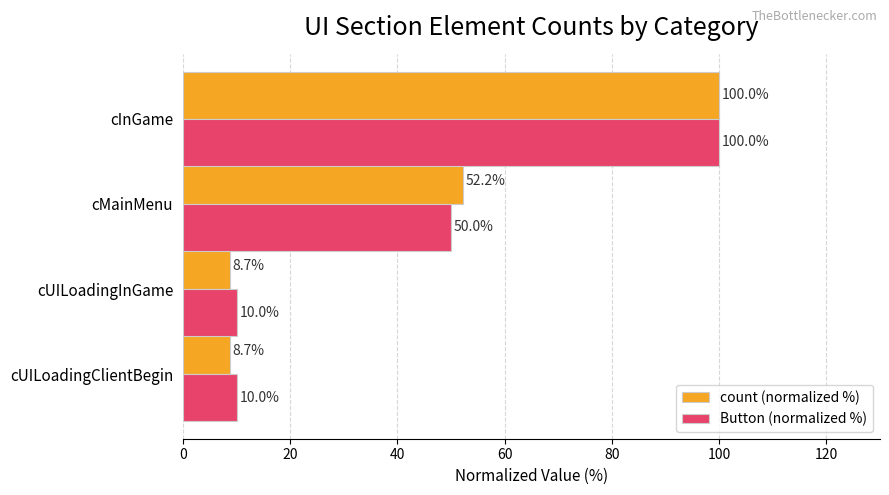

What is the difference between the maximum and minimum values in the Button (normalized %) series?

90.0